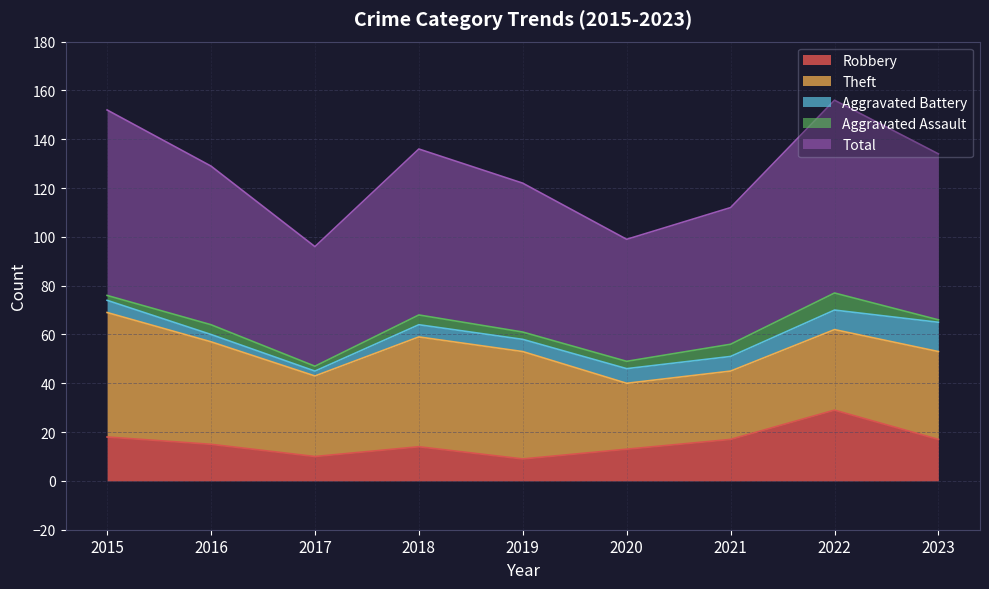

How many lines are shown in the chart?

5